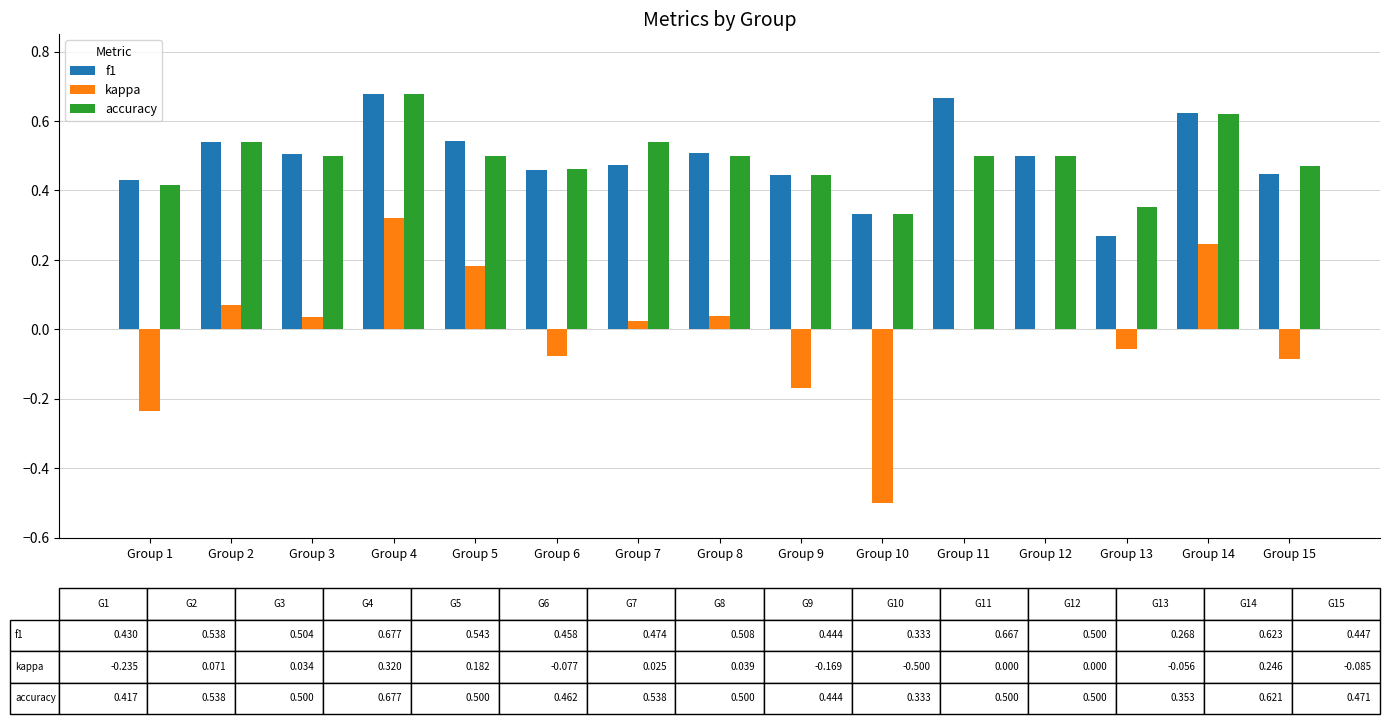

At which category is the sum across all series the highest?

Group 4